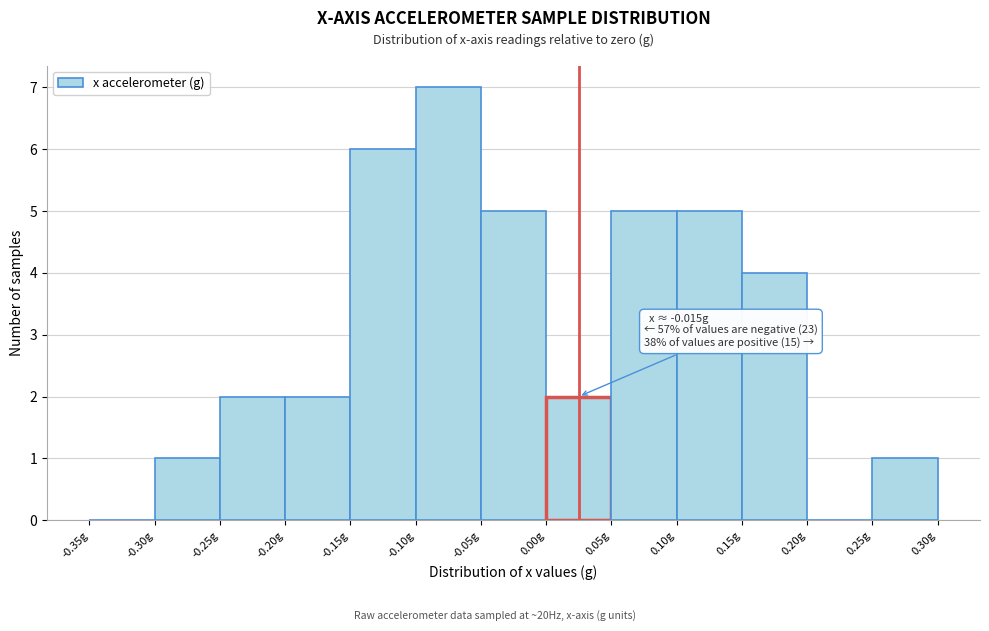

Which range on the x-axis has the tallest bar?

-0.10 to -0.05